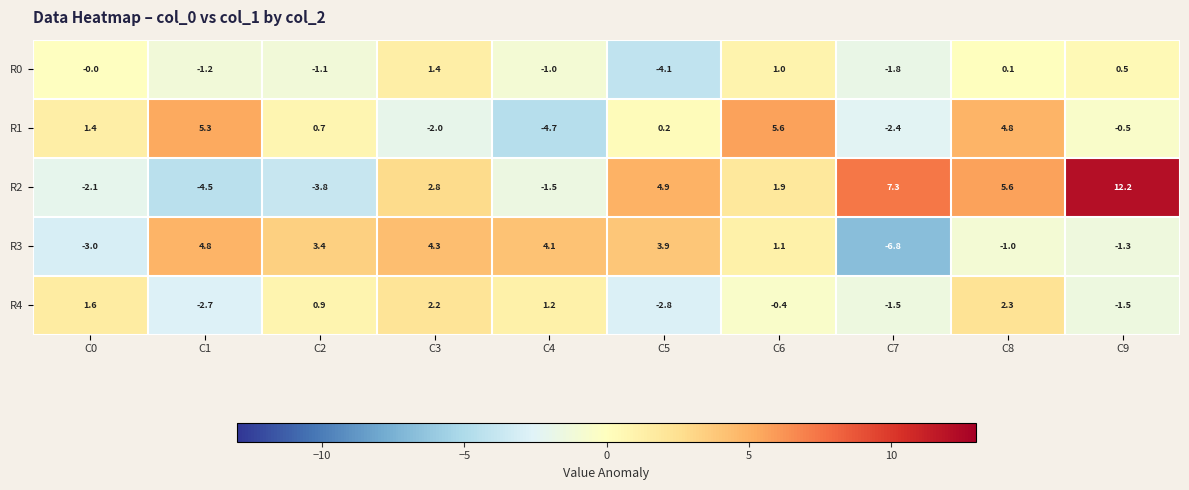

At which category is the sum across all series the highest?

C8